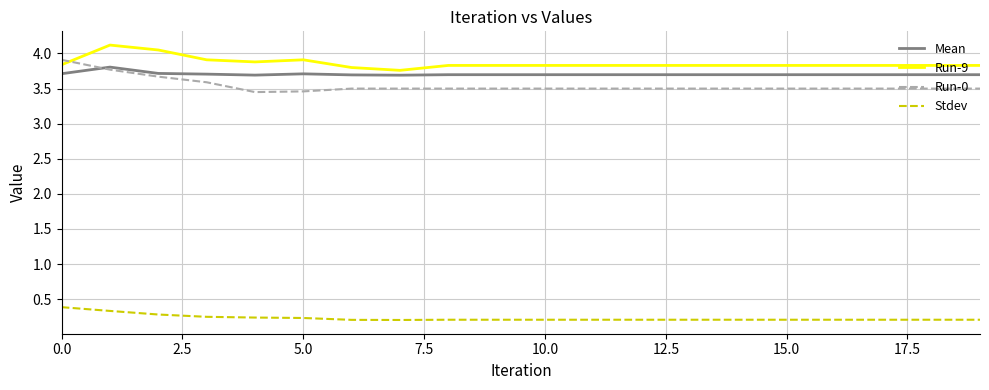

What is the highest value of the Run-0 series?

3.9